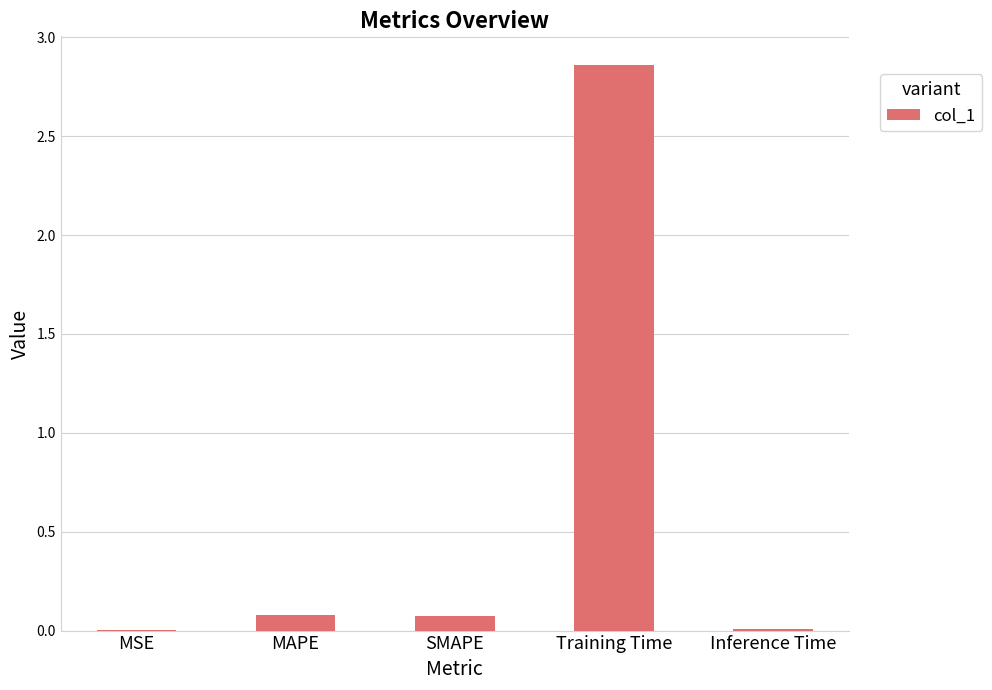

True or false: the data shows 0.1 at SMAPE.

True